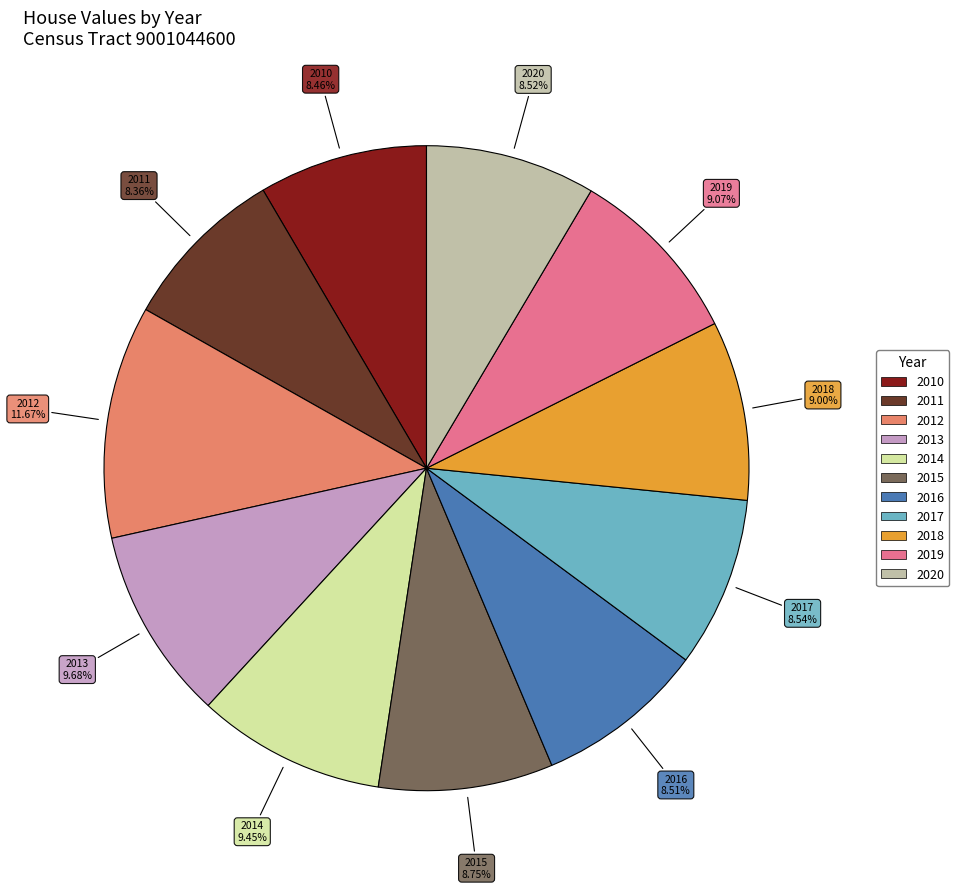

The 2016 slice represents 18% of the pie. True or false?

False